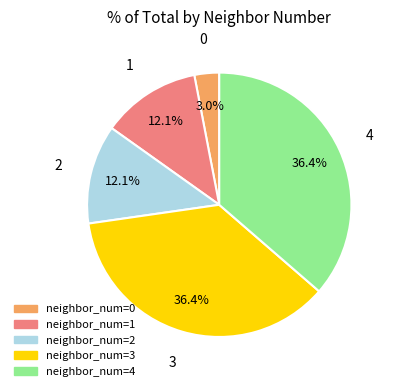

Is there a majority slice in this chart?

No